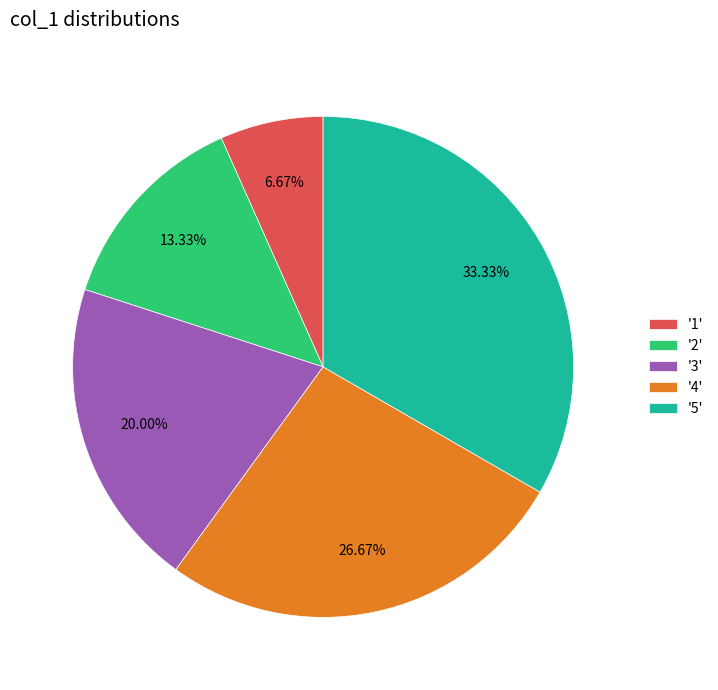

What is the ratio of the value at '5' to the value at '1'?

5.0